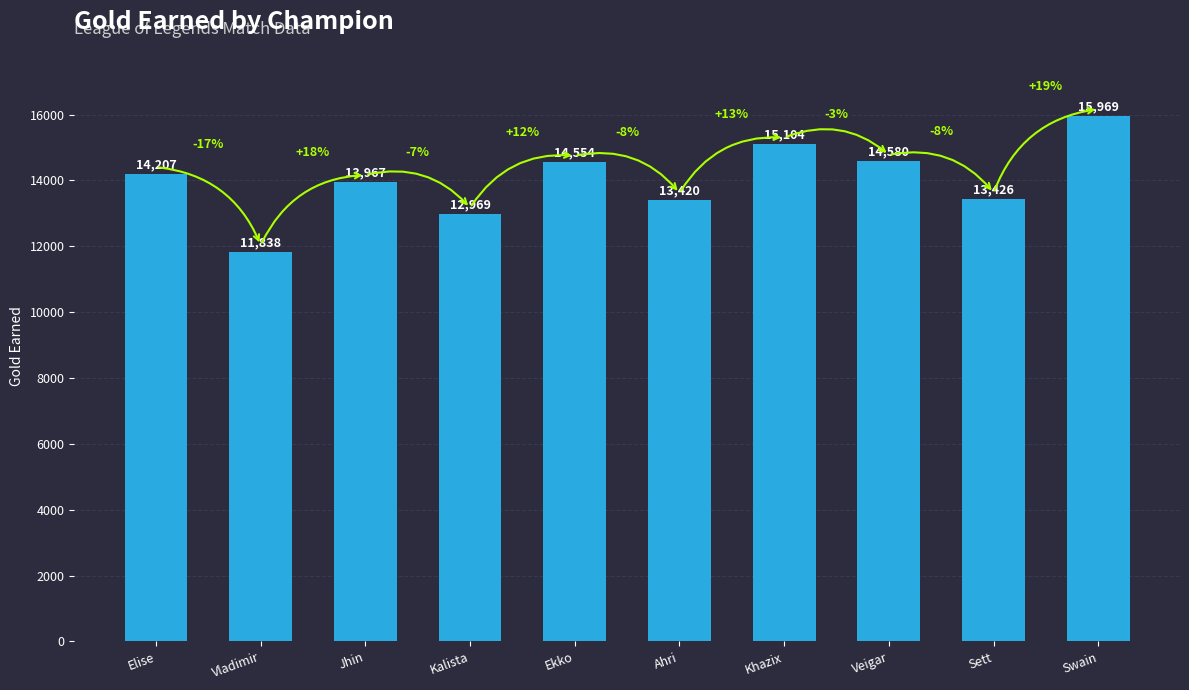

What is the label of the 9th bar from the left?

Sett